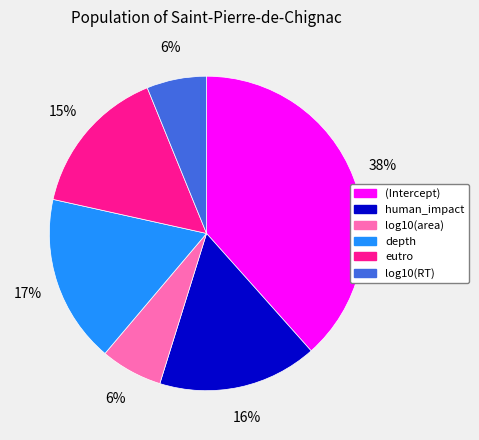

To the nearest percent, what percentage of the pie is log10(RT)?

6%